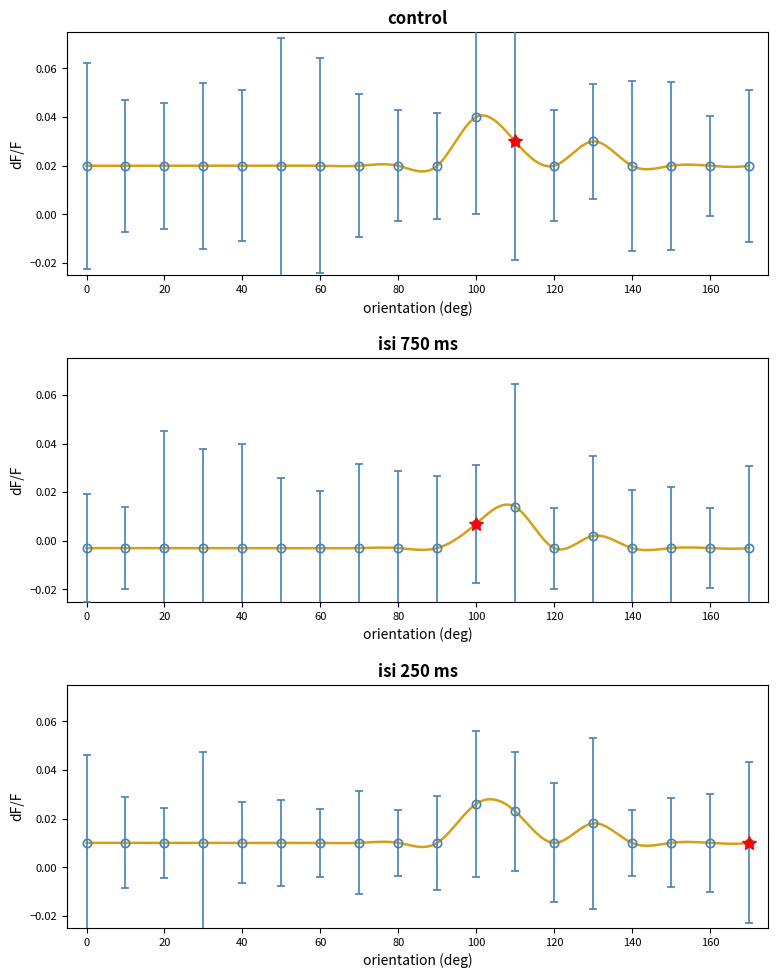

How many series are shown in this chart?

1